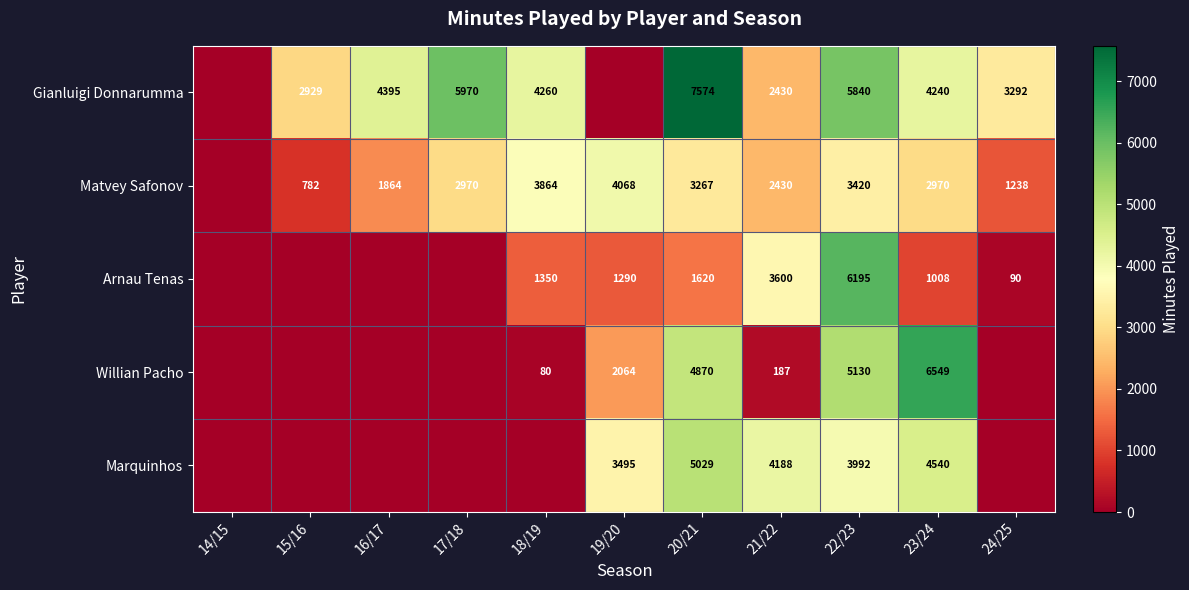

At 23/24, list the series in order from smallest to largest.

Arnau Tenas, Matvey Safonov, Gianluigi Donnarumma, Marquinhos, Willian Pacho